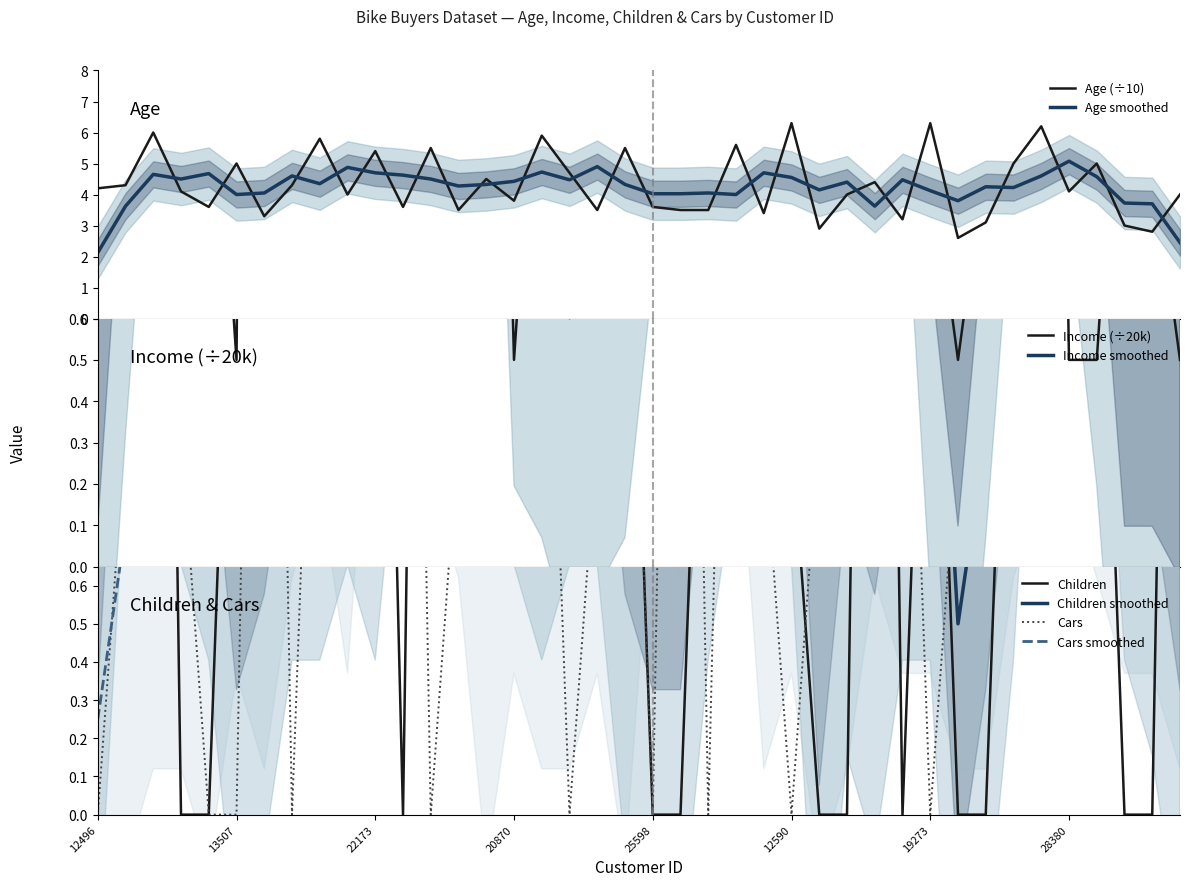

Where is the first local minimum for Cars?

19364